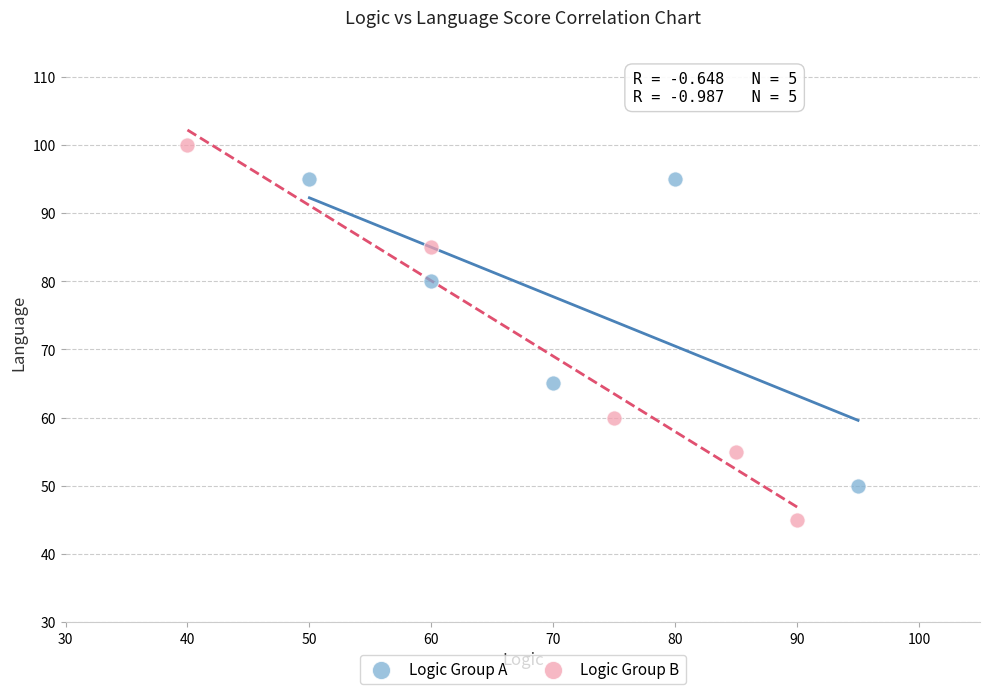

Which series reaches the maximum Y coordinate?

Logic Group B